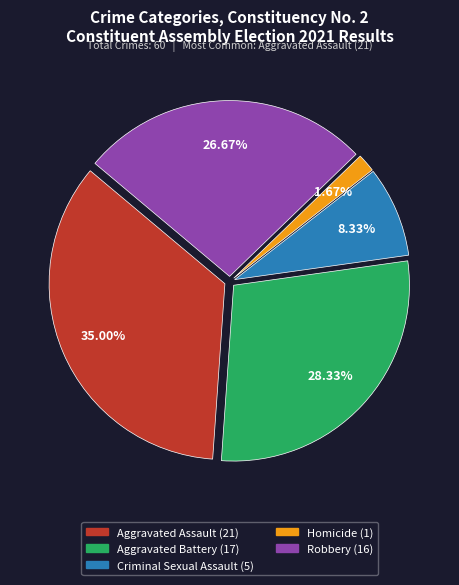

To the nearest percent, what percentage of the pie is Robbery?

27%